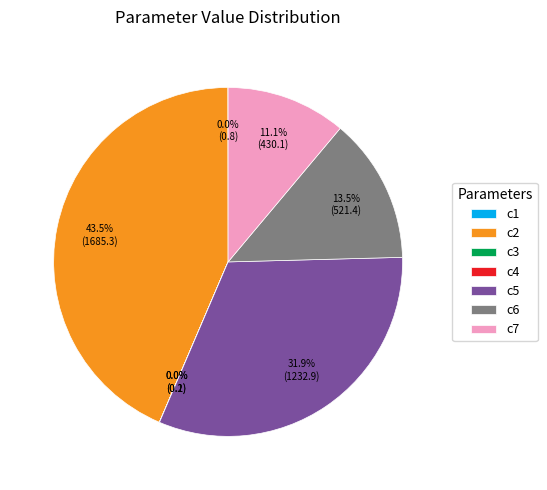

Is there any slice that represents more than half of the pie?

No